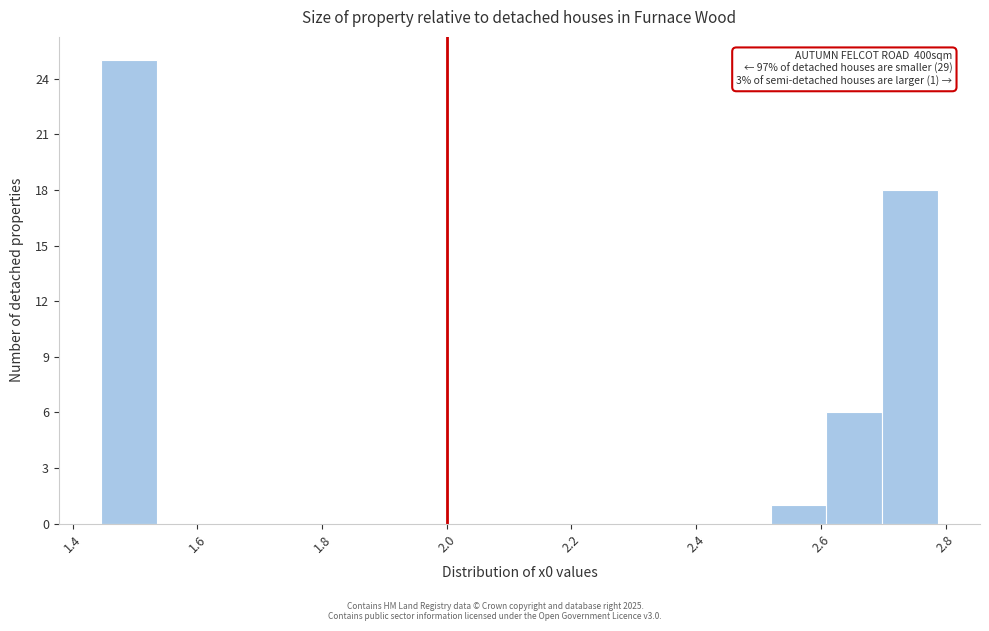

Over which range of the x-axis is the bar tallest?

1.44 to 1.54